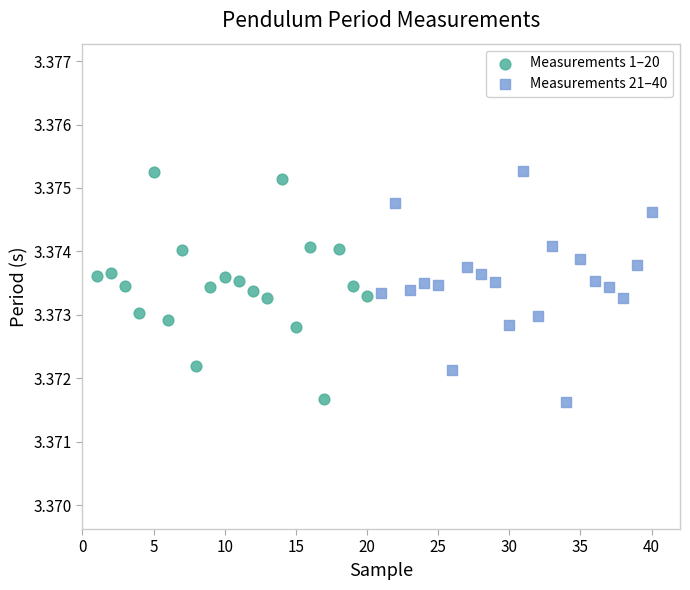

What are all the series names shown in the legend?

Measurements 1–20, Measurements 21–40